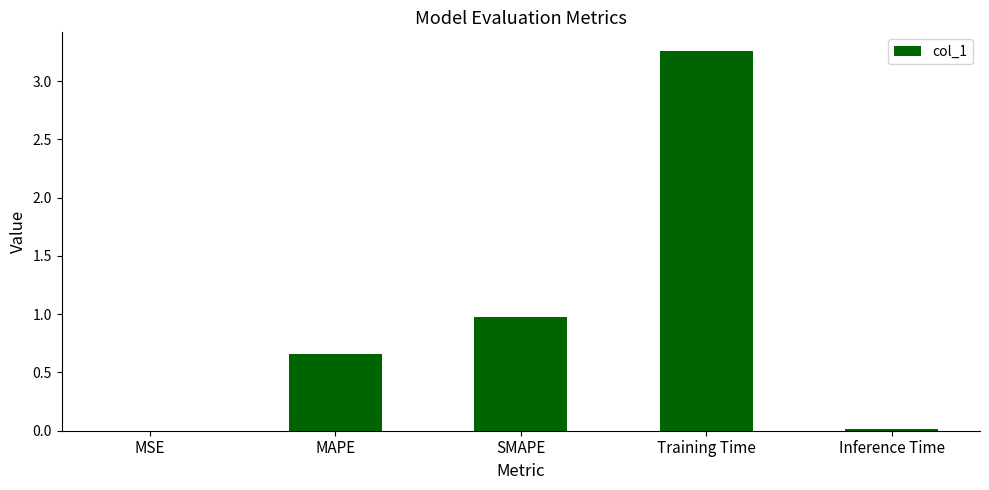

The chart shows a value of 0.5 at SMAPE. True or false?

False